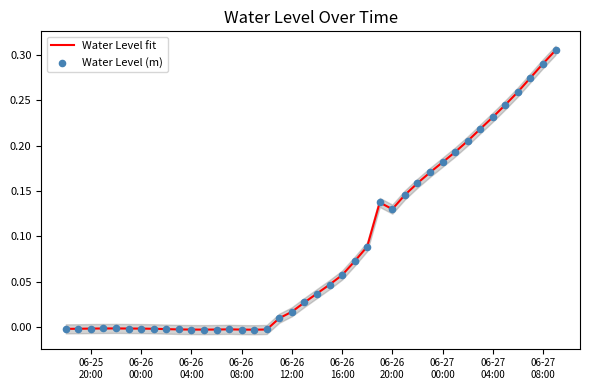

What are all the series names shown in the legend?

Water Level fit, Water Level (m)